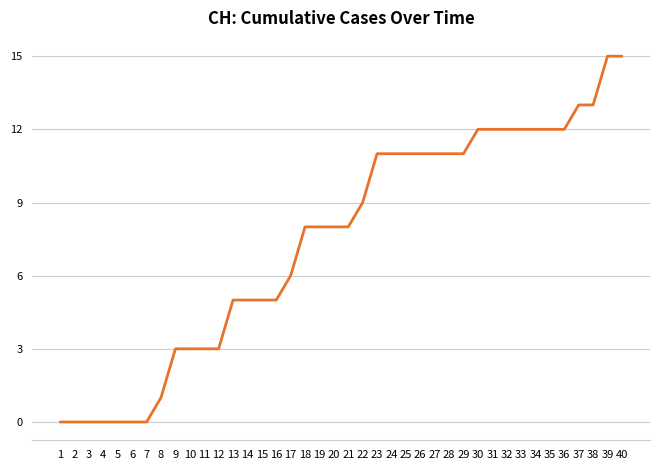

What is the greatest value displayed?

15